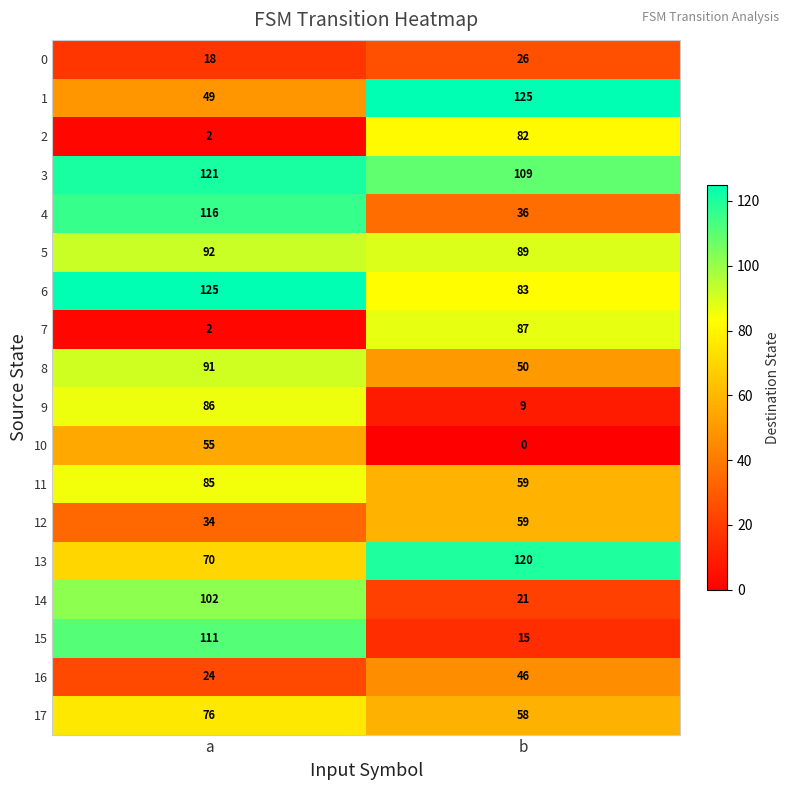

What is the difference between the maximum and minimum values in the 11 series?

26